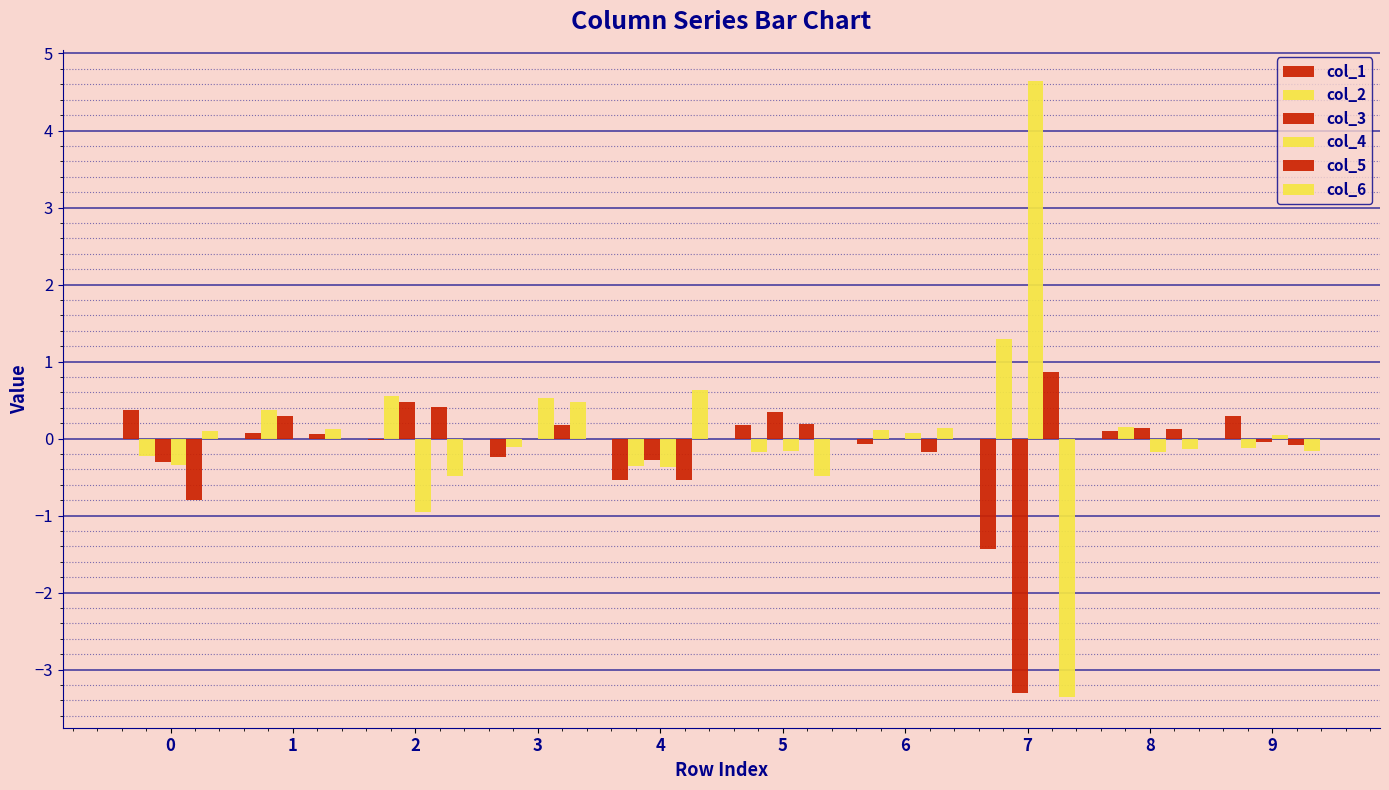

At which category is the sum across all series the highest?

1